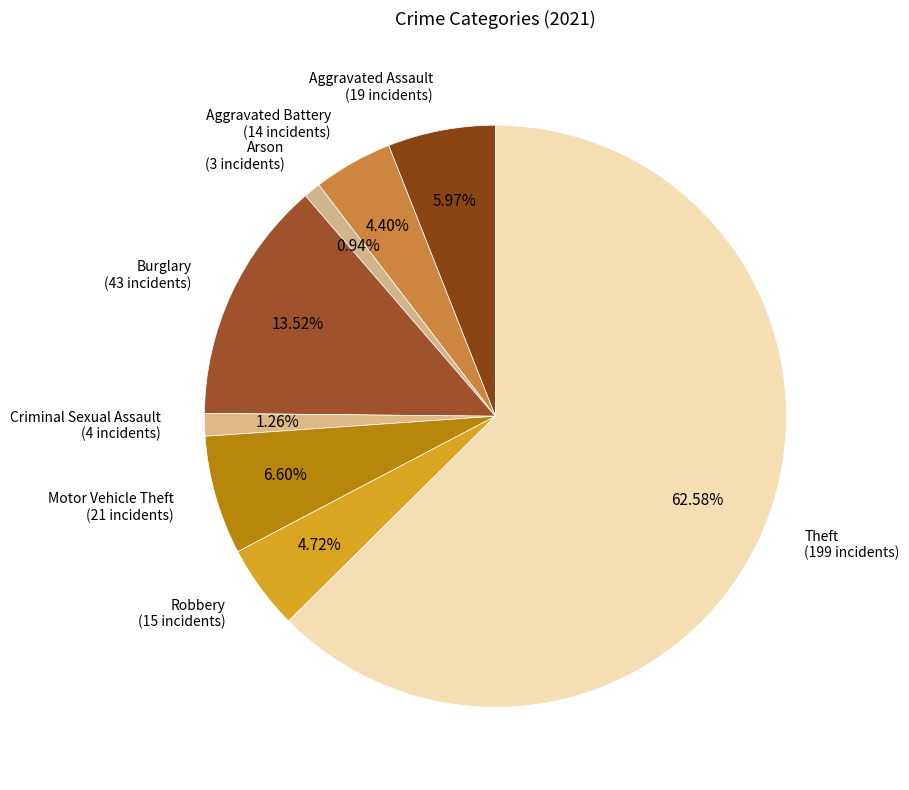

How many slices are in this pie chart?

8